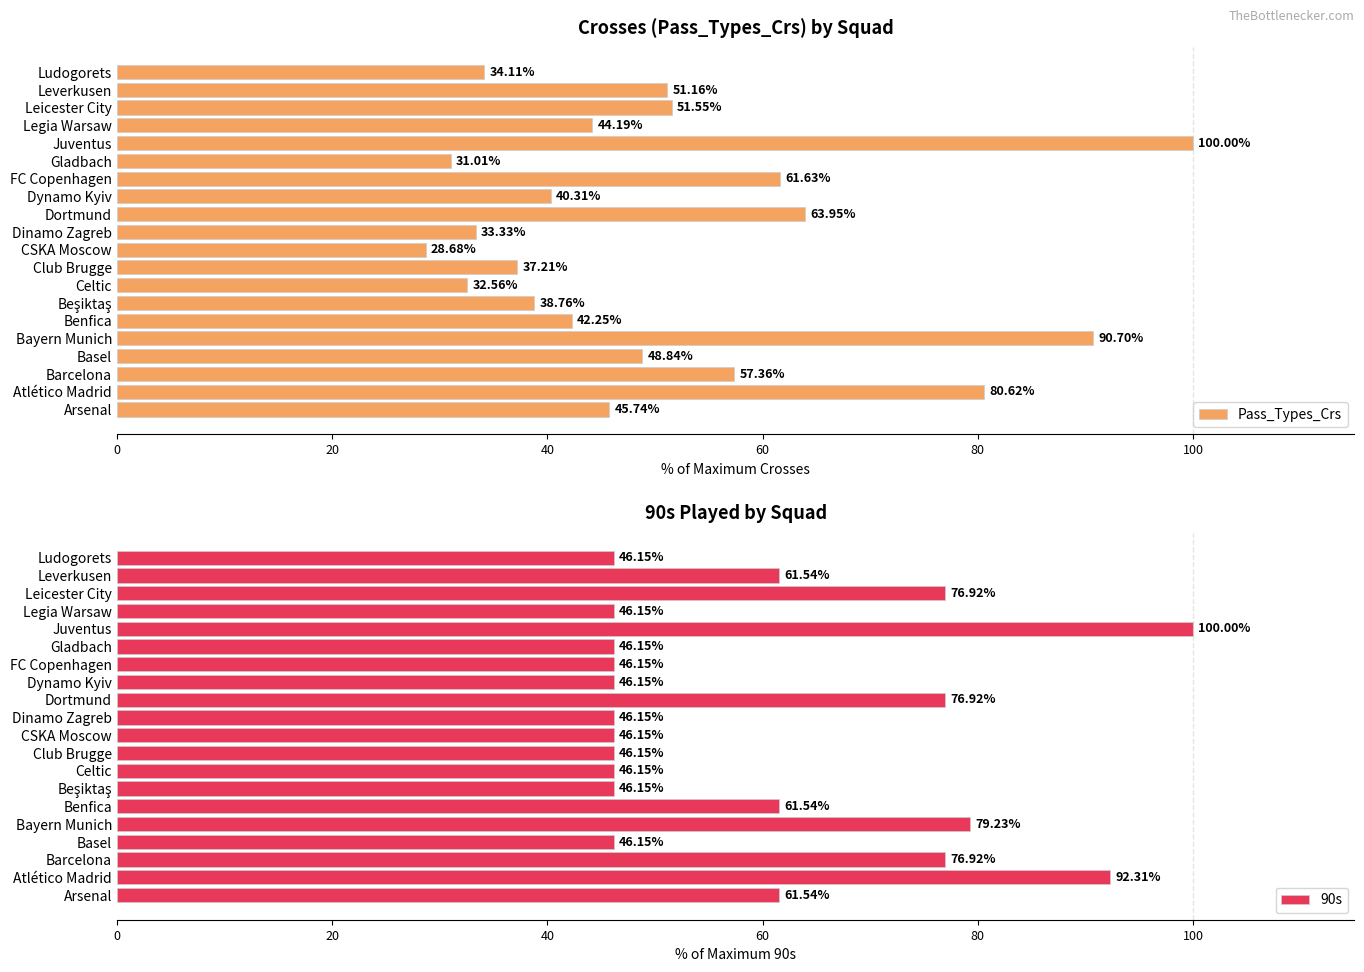

Rank the series by their maximum value, from lowest to highest.

Pass_Types_Crs, 90s